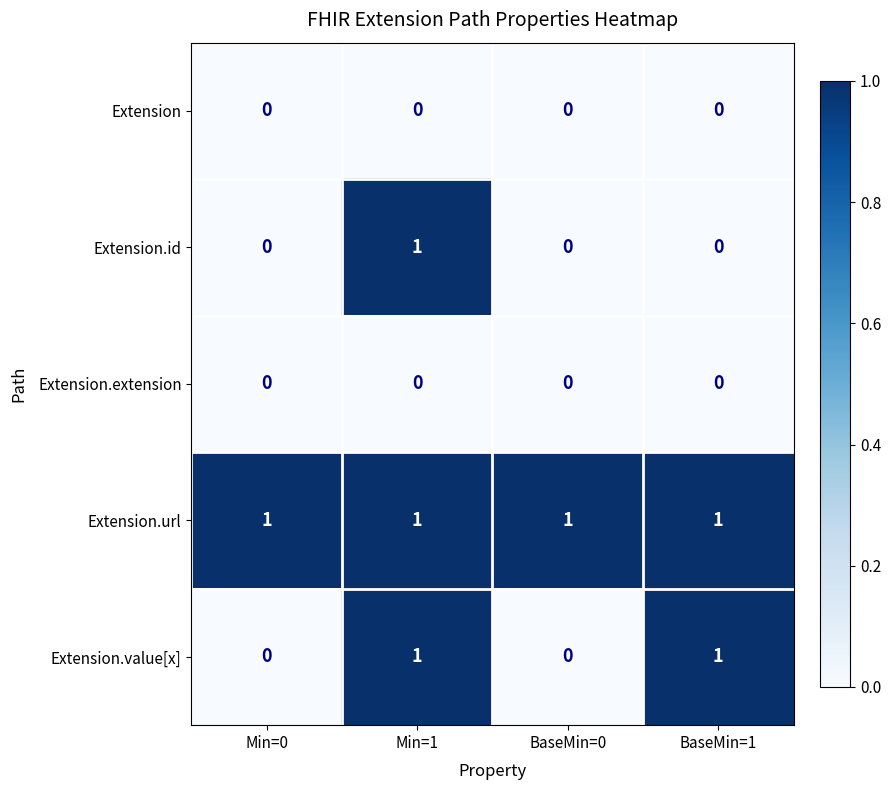

What is the spread (max minus min) of values at Min=1?

1